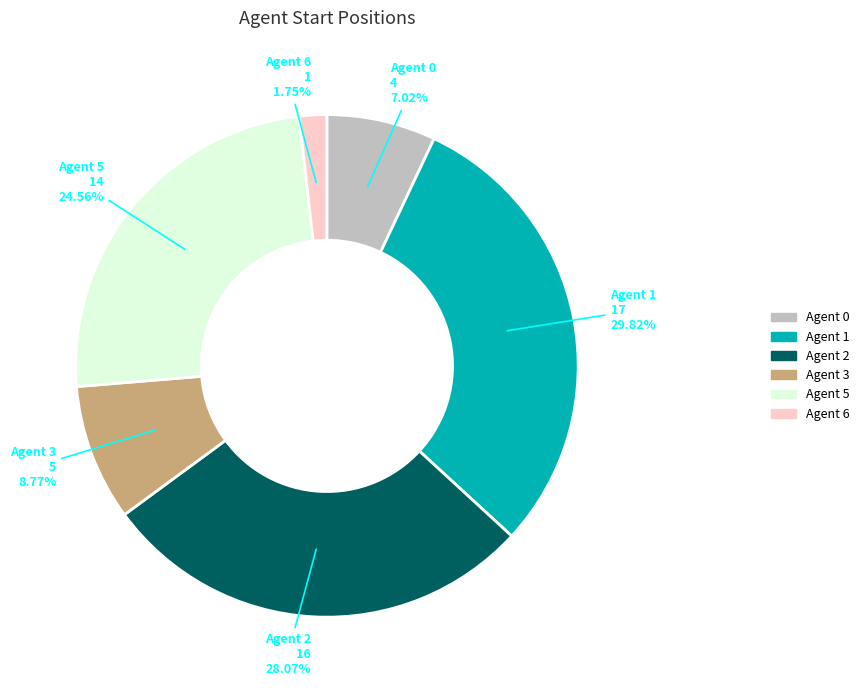

Does any single category account for the majority?

No